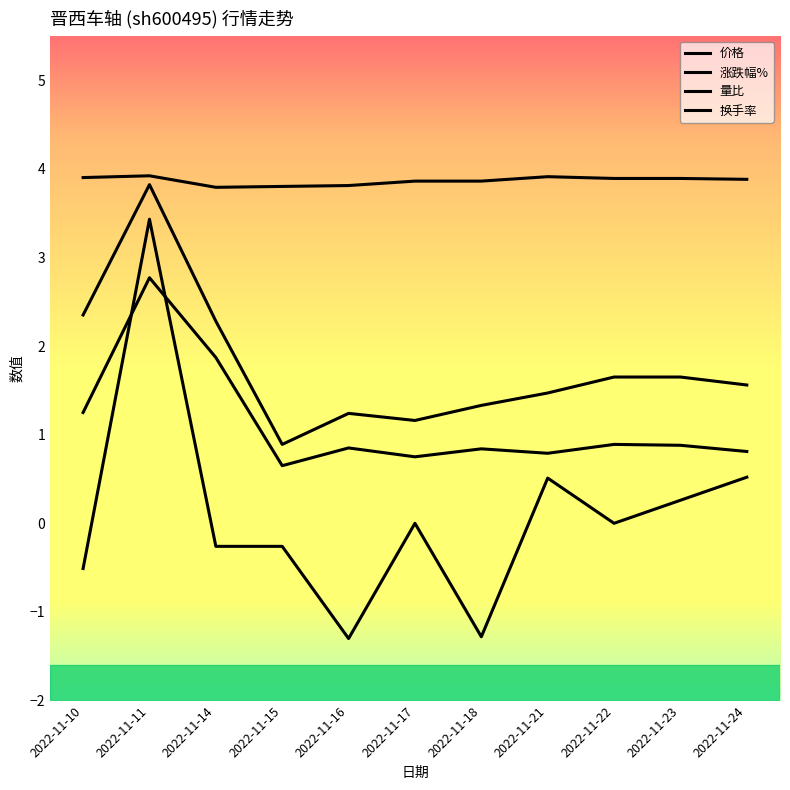

How many lines are shown in the chart?

4